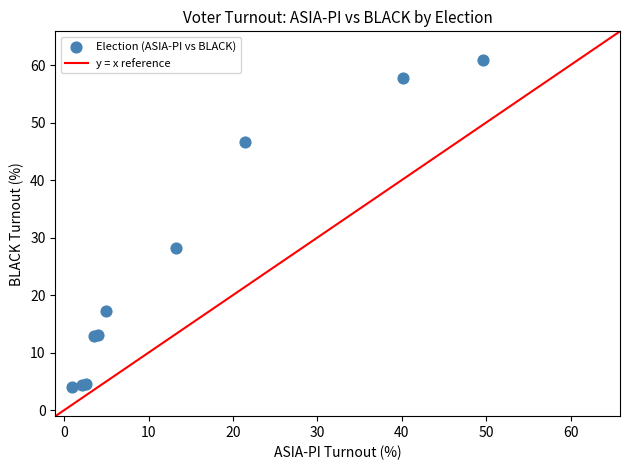

What Y value in the scatter plot is closest to 32?

28.3